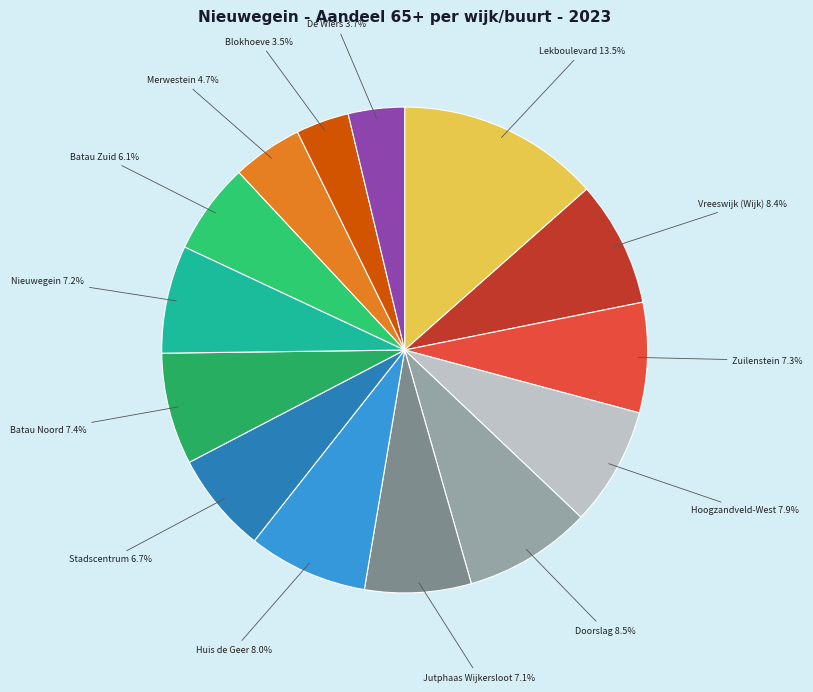

Is there any slice that represents more than half of the pie?

No